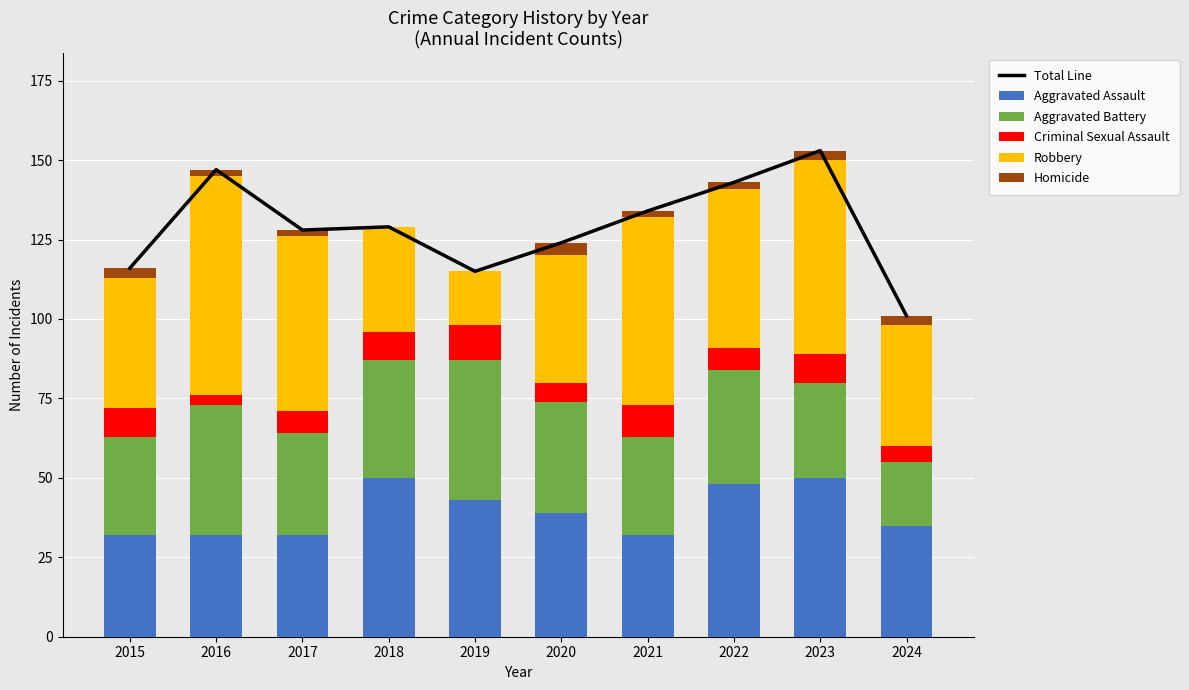

Count the number of data series in this chart.

6